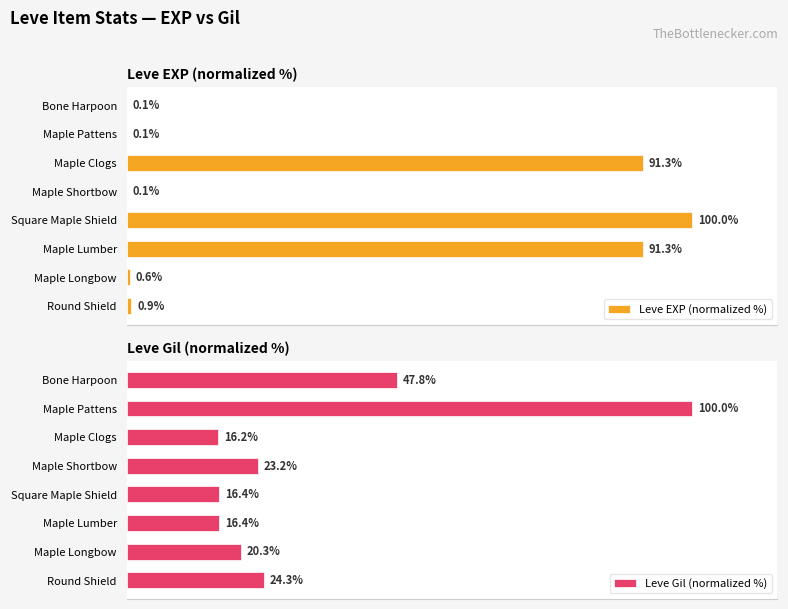

At which label does Leve EXP (normalized %) reach its peak?

Square Maple Shield